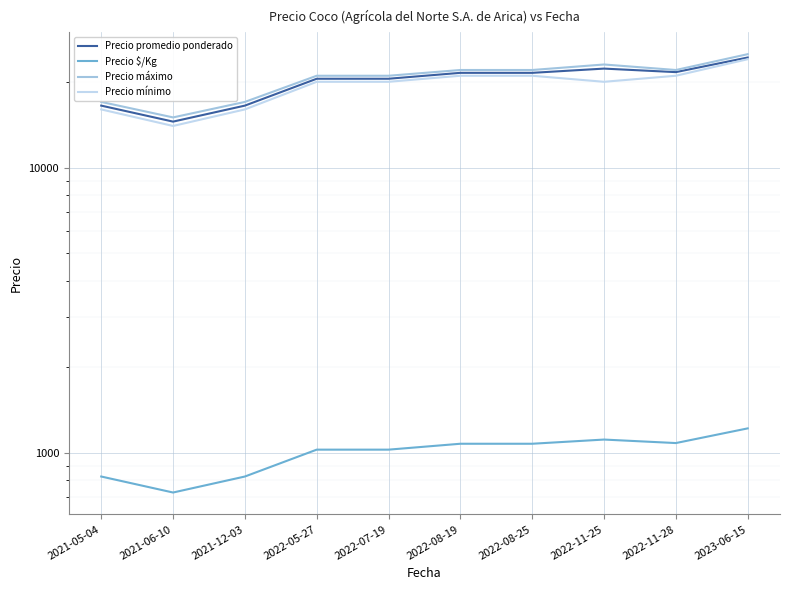

Is the value of Precio promedio ponderado at 2022-11-25 greater than the value of Precio máximo at 2021-12-03?

Yes